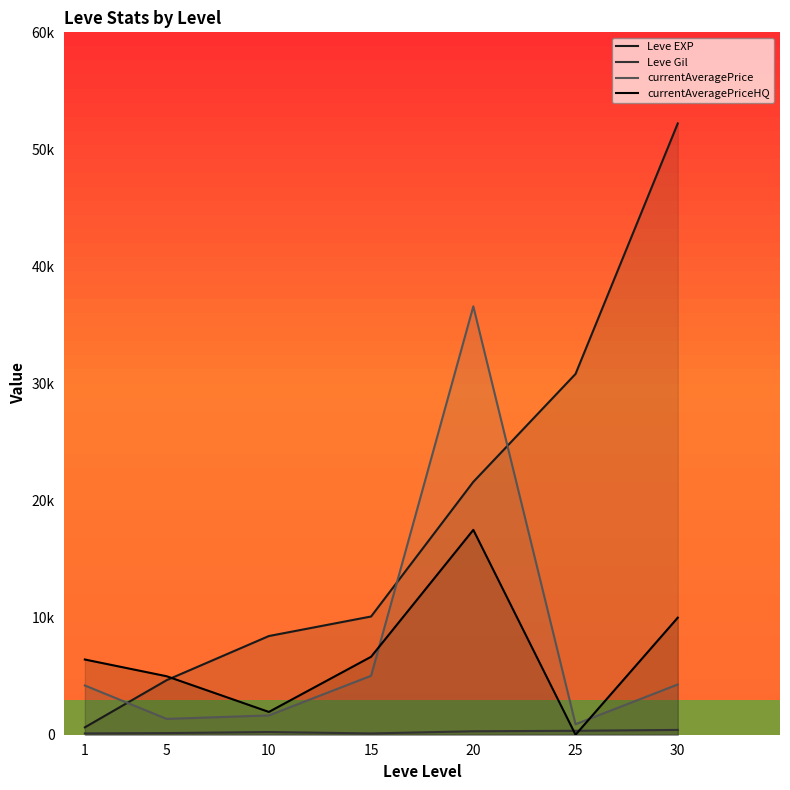

Which category has the lowest value across all series?

25